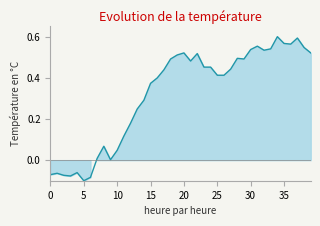

What is the smallest value displayed?

-0.1